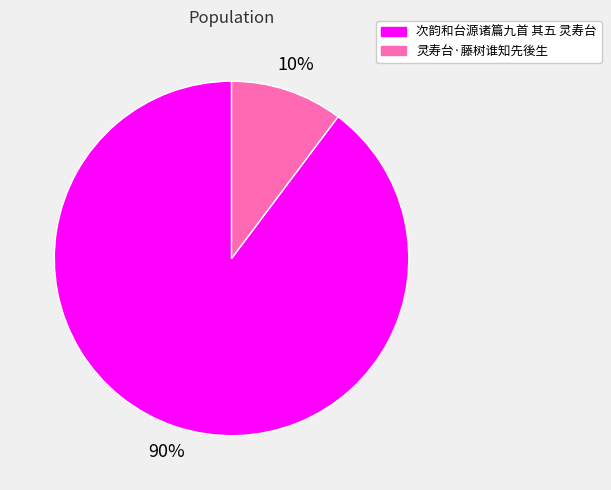

To the nearest percent, what portion does 次韵和台源诸篇九首 其五 灵寿台 represent?

90%